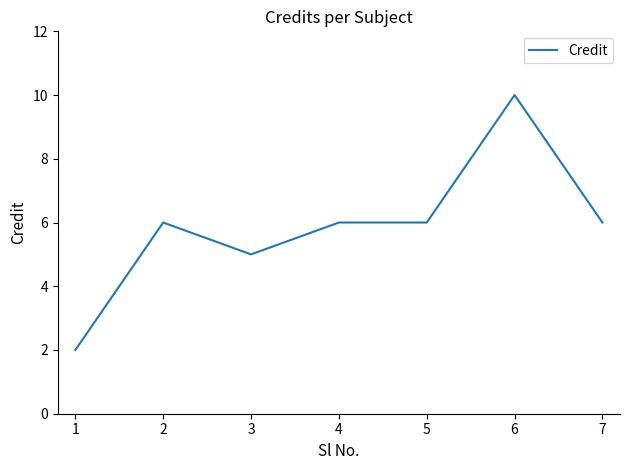

Read the value at 7.

6